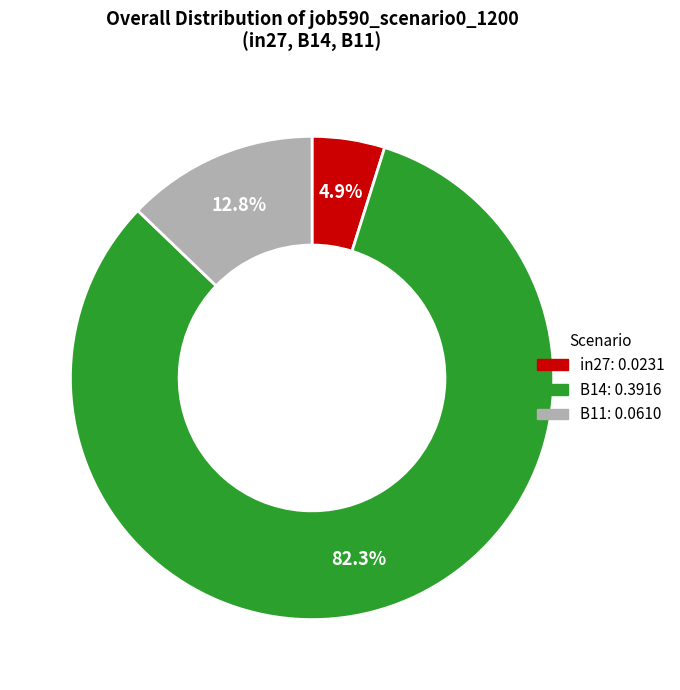

What is the majority slice?

B14